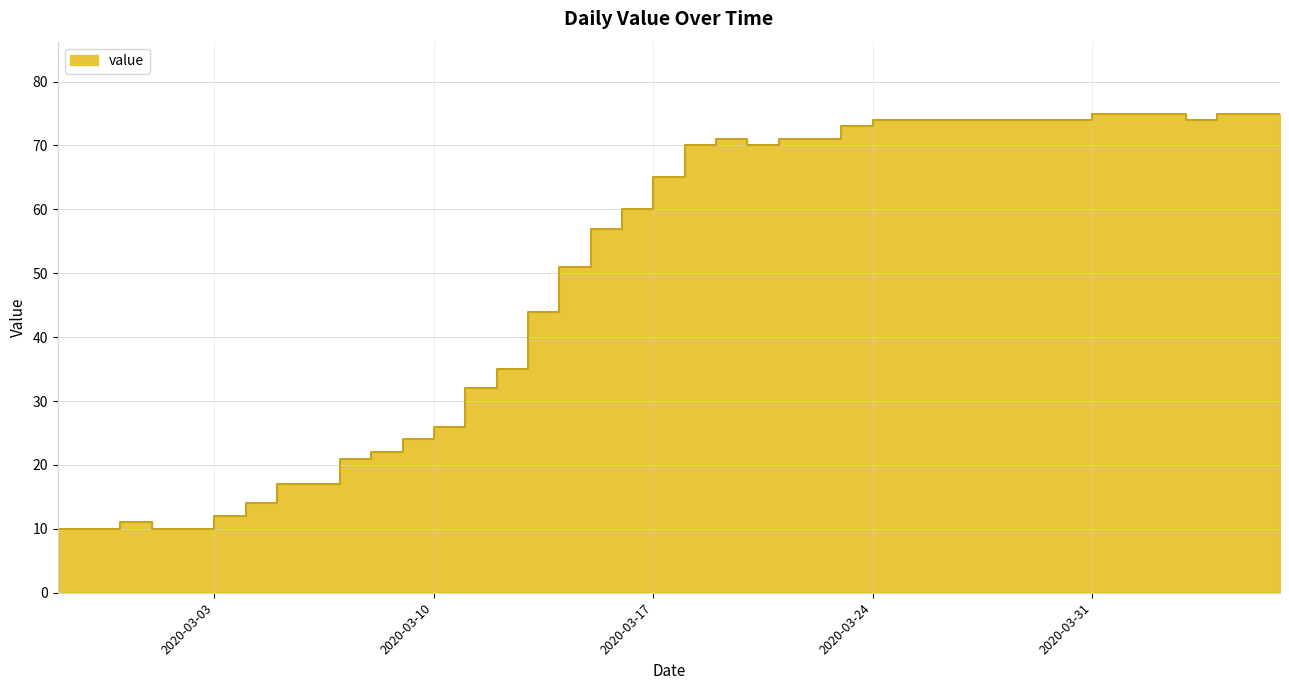

What is the change in value from 2020-03-10 to 2020-04-01?

+51